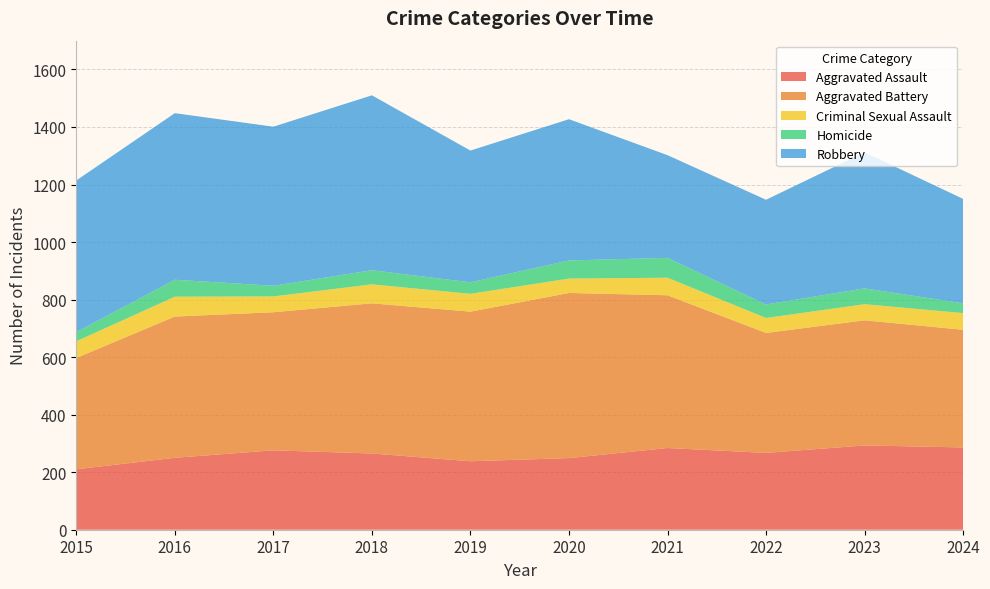

Reading left to right, extract all data points from this chart.

Aggravated Assault: 210	250	276	265	238	249	284	267	293	286
Aggravated Battery: 387	491	480	522	520	574	531	417	435	409
Criminal Sexual Assault: 58	69	55	66	62	50	61	52	56	58
Homicide: 32	59	37	49	40	63	69	47	55	34
Robbery: 527	579	553	608	458	491	357	364	473	363